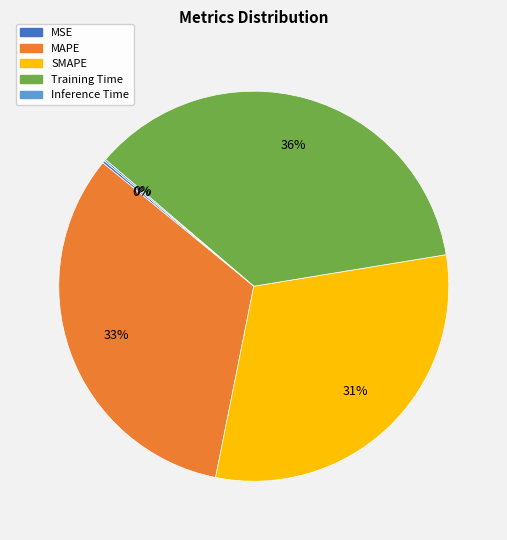

Which category has the biggest portion of the pie?

Training Time